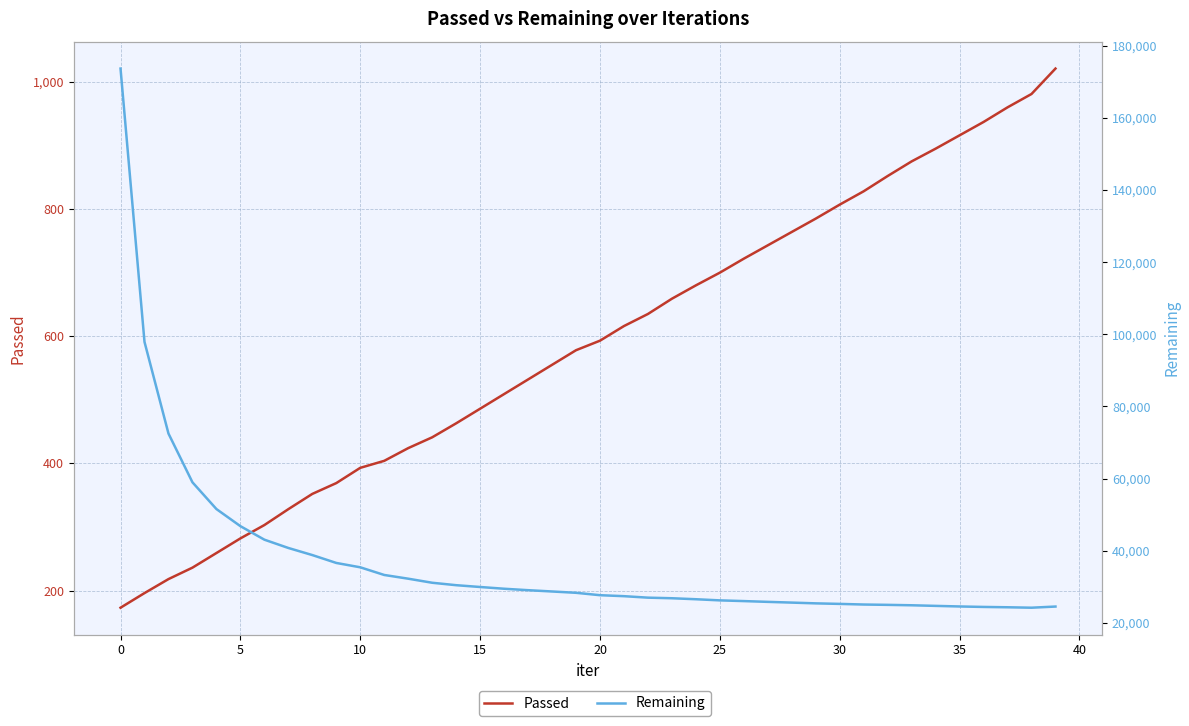

What is the label of the 16th point from the left?

15